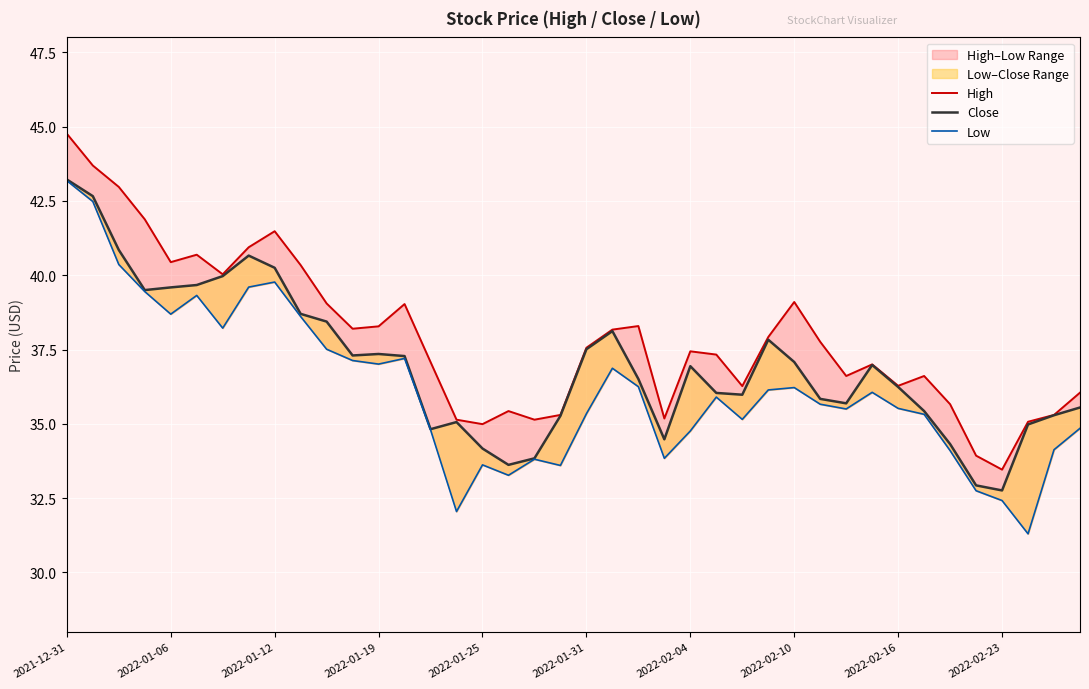

How many interior local valleys does the Low series have?

10